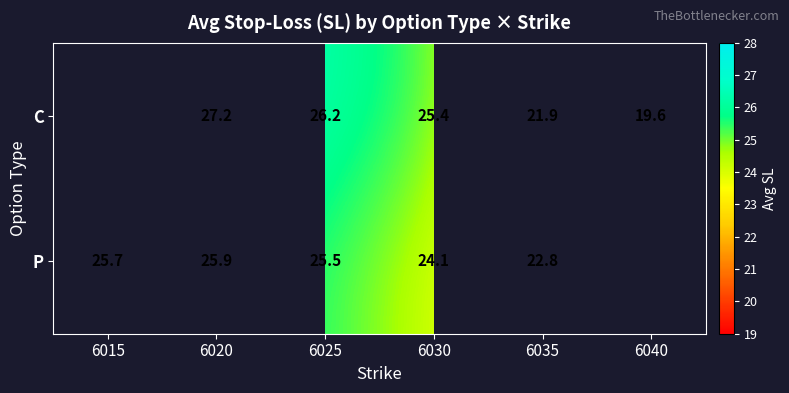

Is the value of C at 6040 greater than the value of P at 6015?

No